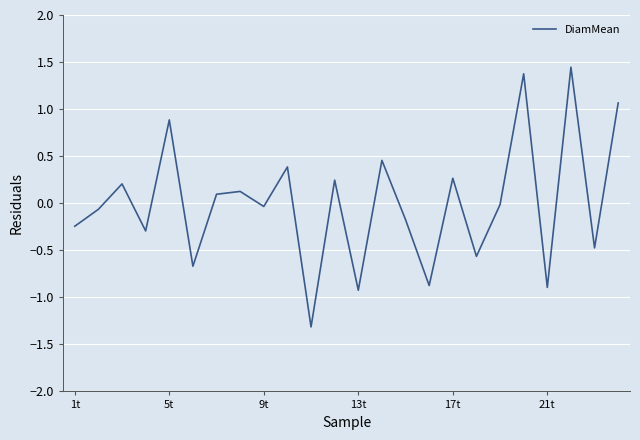

What is the smallest value displayed?

-1.3